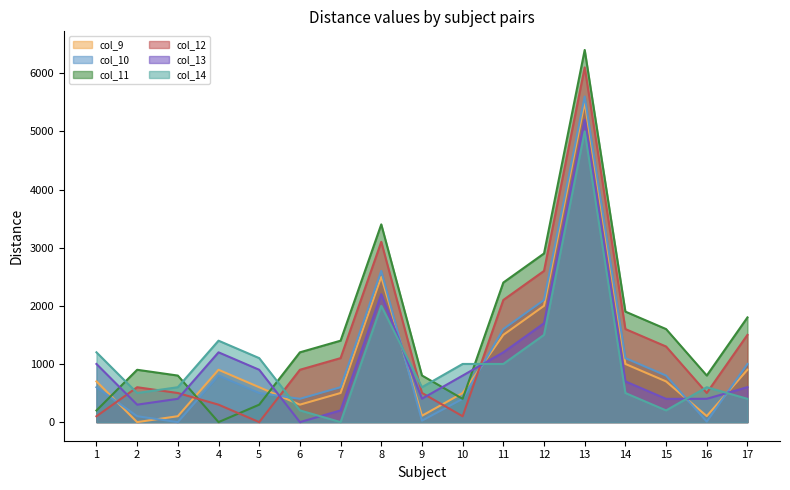

Which series has the widest spread of values?

col_11